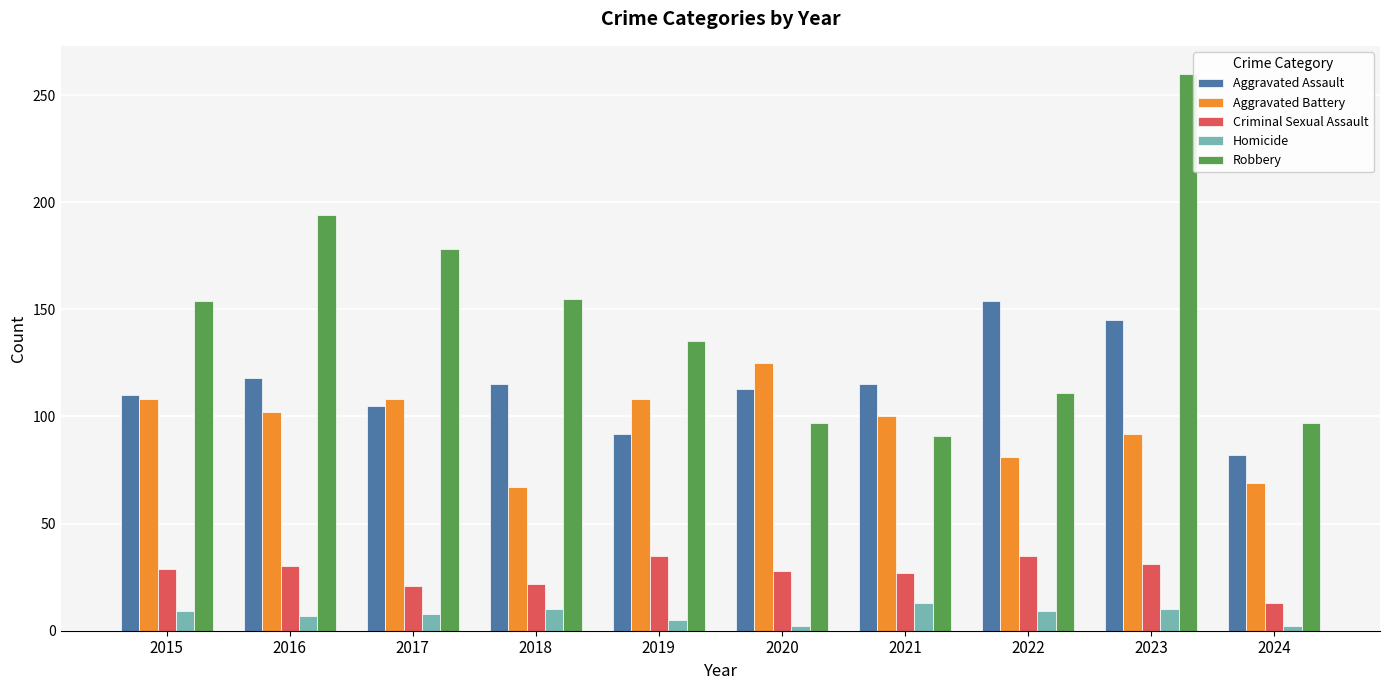

What value does the Aggravated Battery series have at 2016?

102